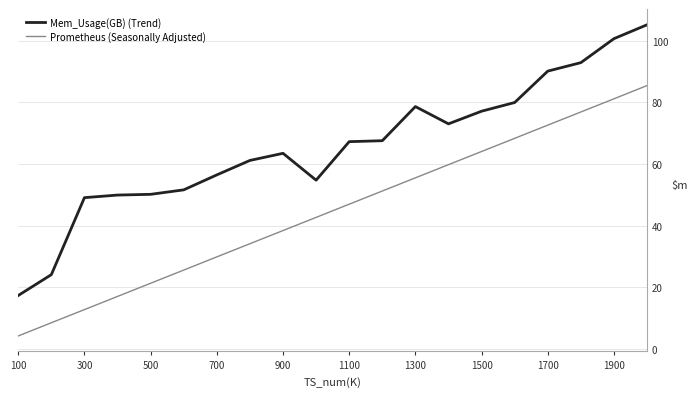

Which series has the largest range (max minus min)?

Mem_Usage(GB) (Trend)